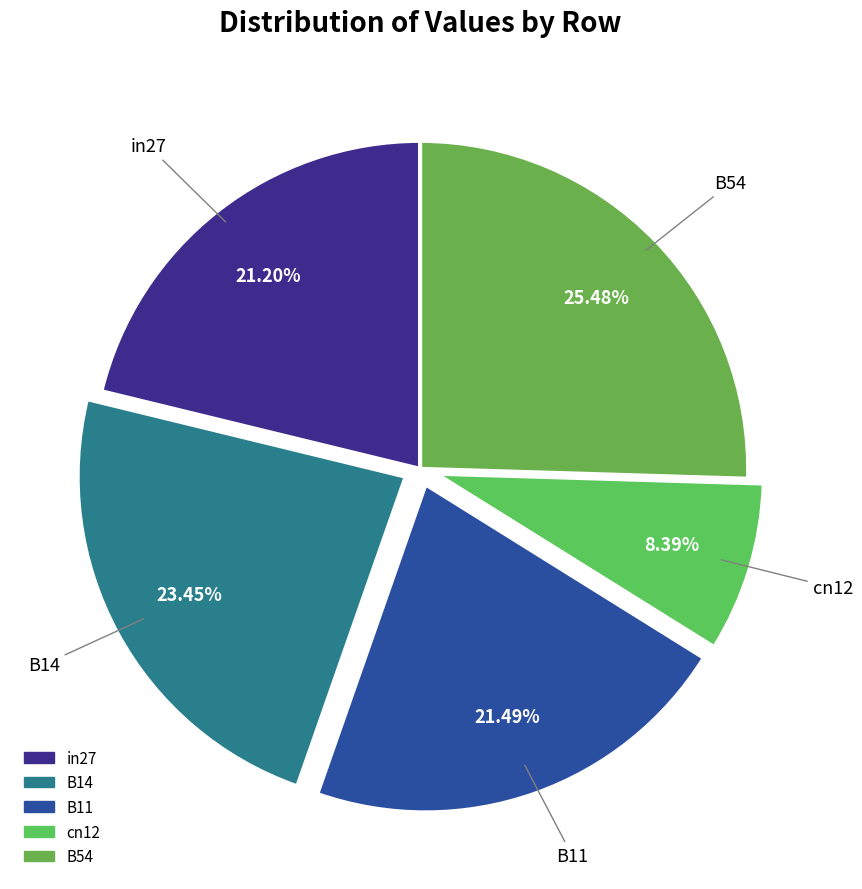

Between B11 and cn12, which is larger?

B11